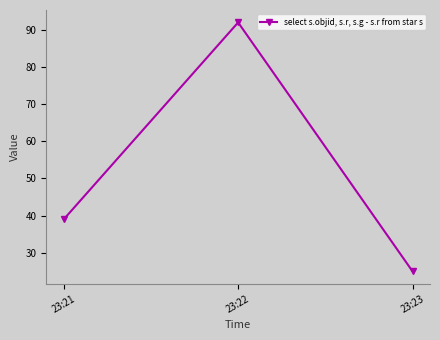

Is it true that the value at 23:21 is 66?

False